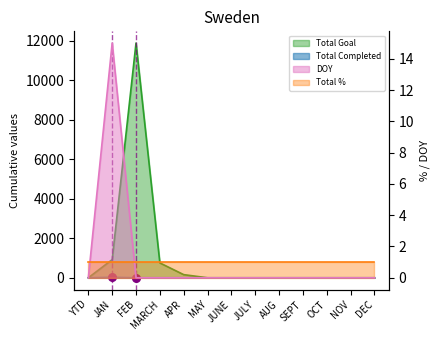

Which series contains the lowest Y value?

Total Completed